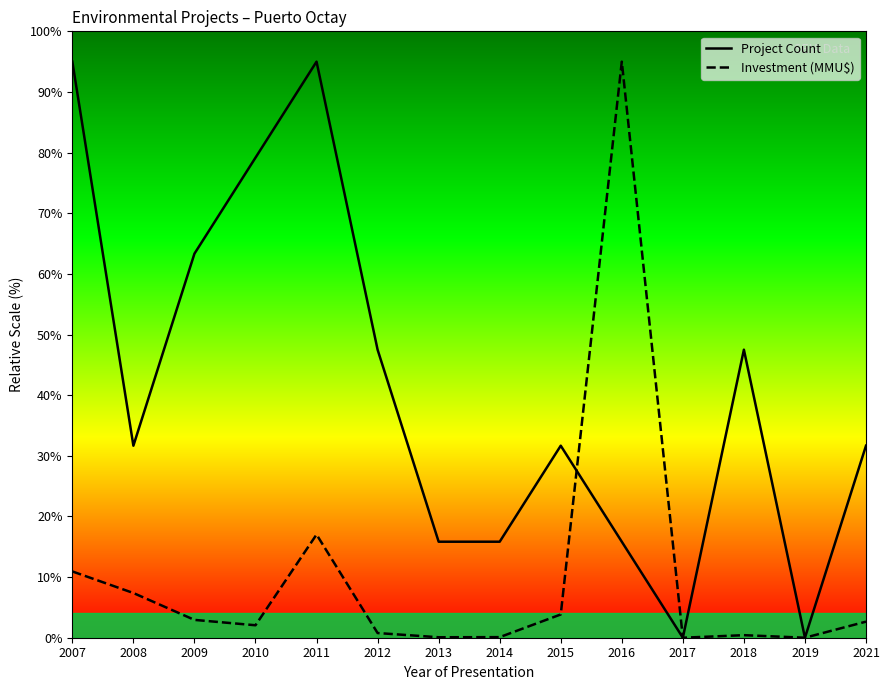

In Project Count, how many points are higher than both neighbors (excluding endpoints)?

3